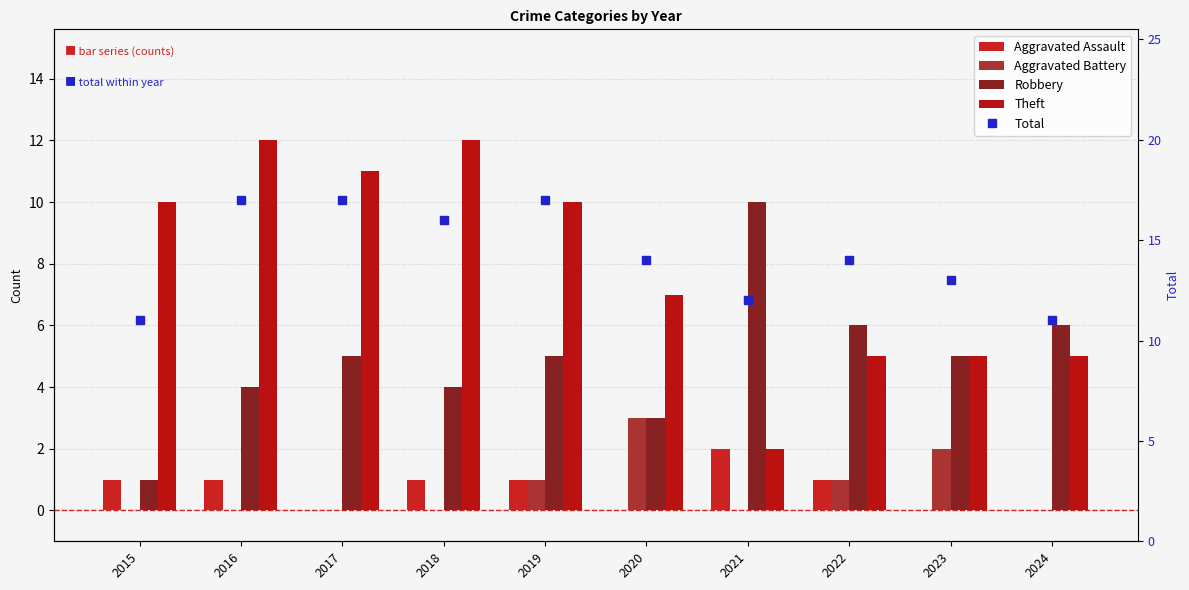

What is the total value across all series at 2018?

33